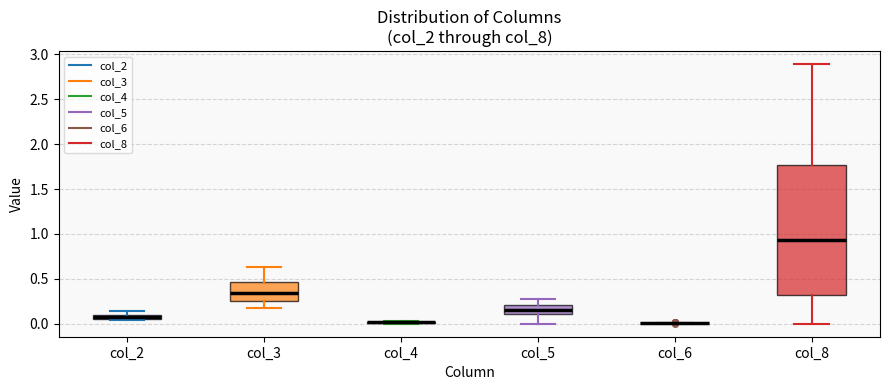

Where does the lower whisker of the box for col_3 end on the y-axis? The values are not printed on the chart, so give them approximately, as read against the axis.

0.20